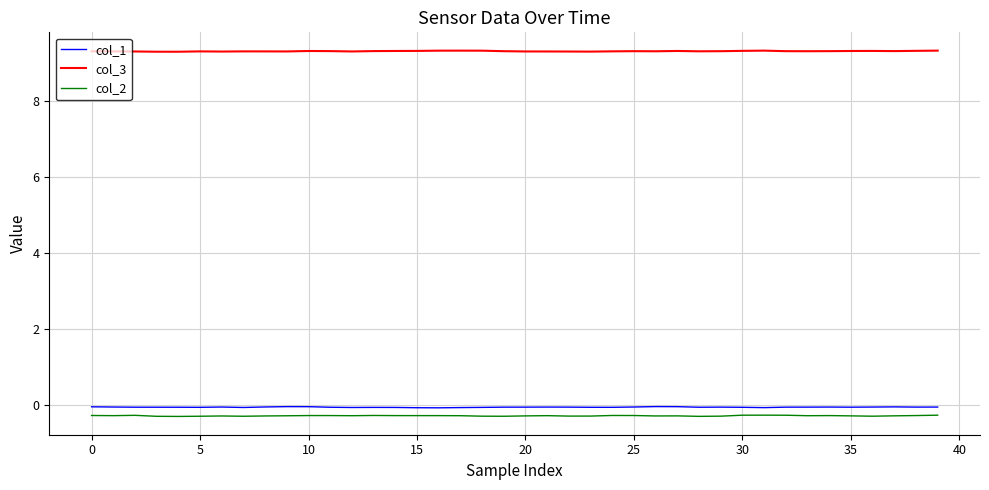

What is the maximum value shown in the chart?

9.3